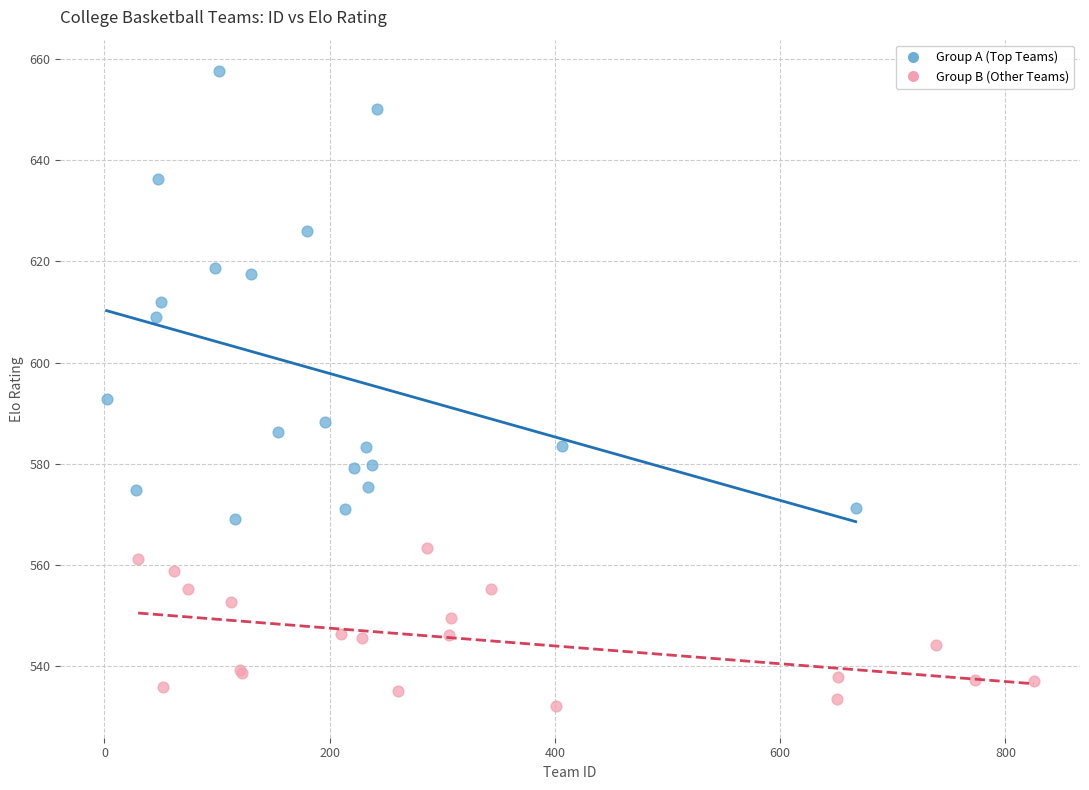

Which series reaches the minimum Y coordinate?

Group B (Other Teams)